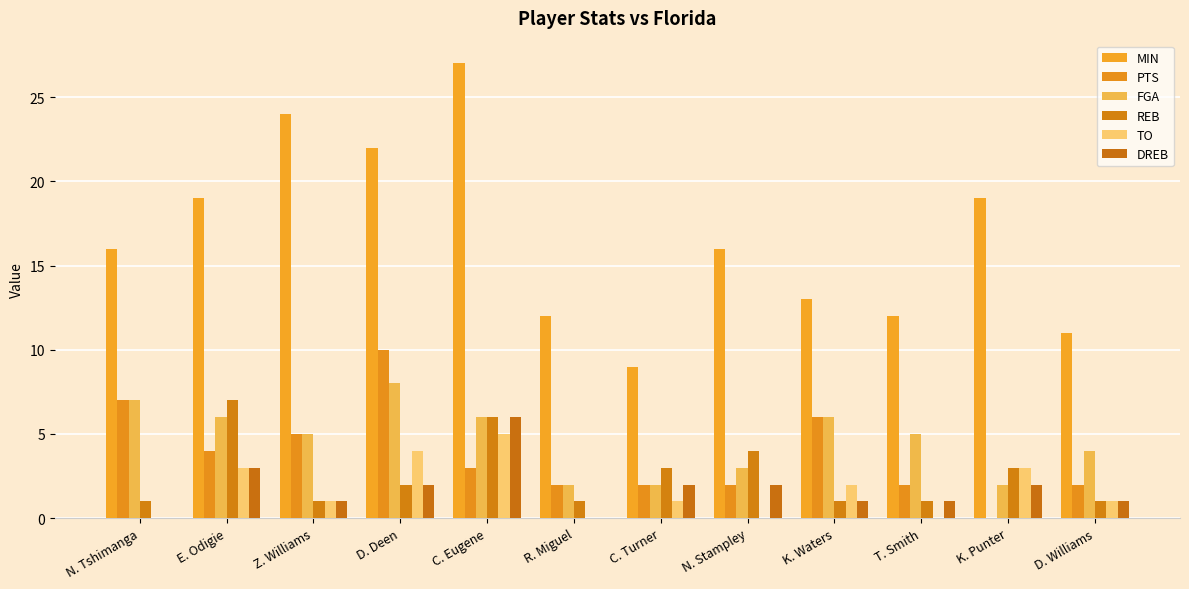

Does the chart contain stacked bars?

No